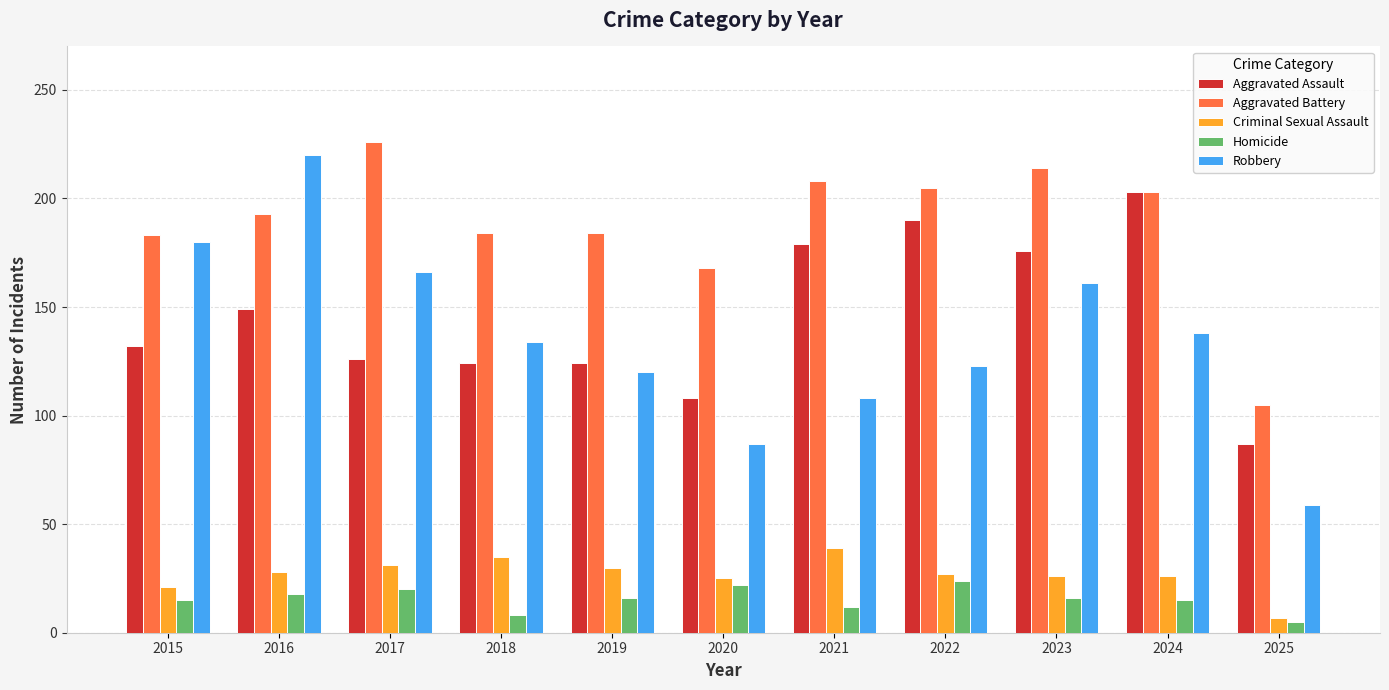

What is the average value of the Homicide series?

16